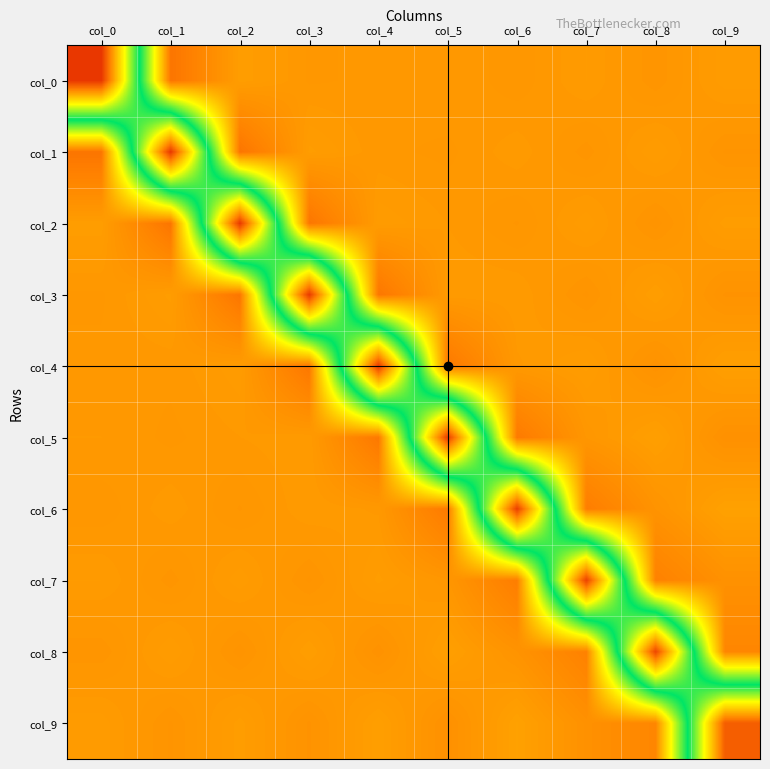

At which category is the sum across all series the highest?

col_0